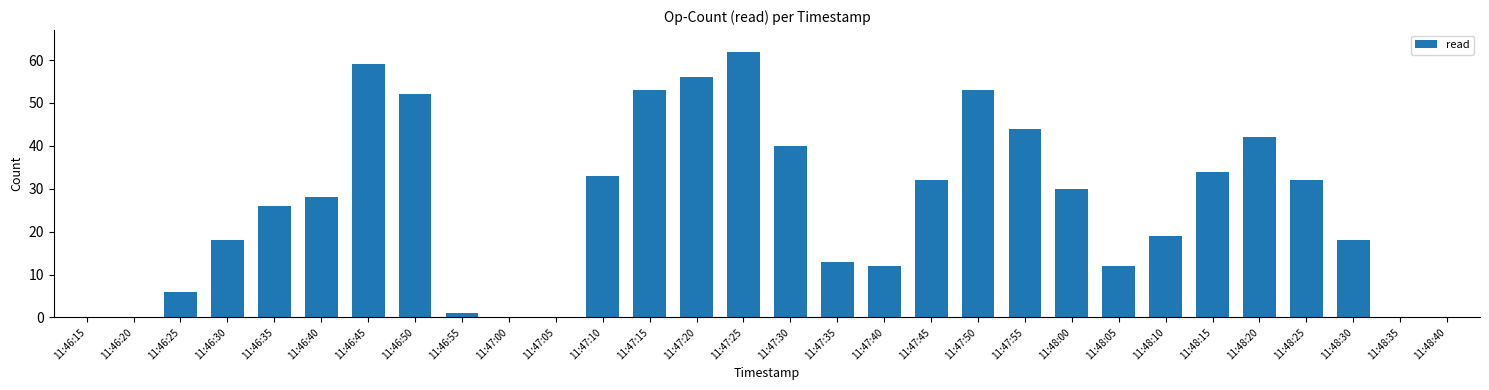

How many distinct data groups are displayed?

1